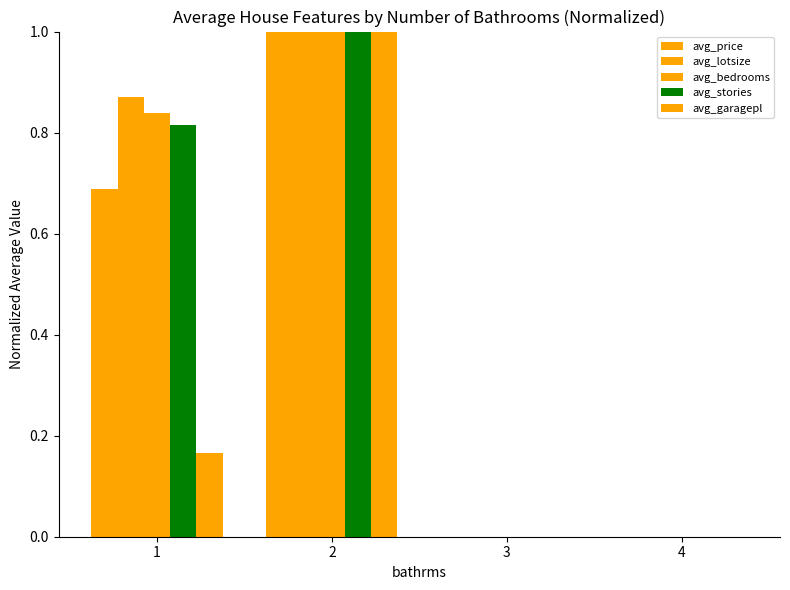

True or false: avg_price has a value of -0.5 at 3.

False